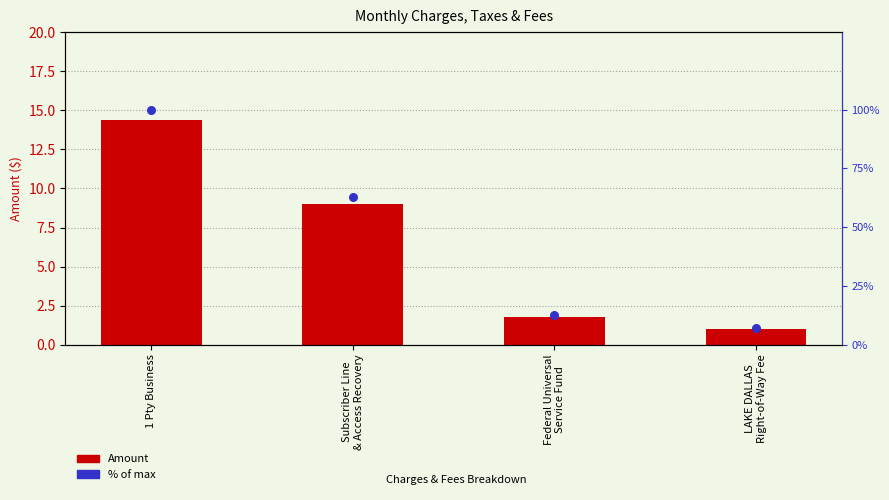

Which series contains the lowest Y value?

Amount